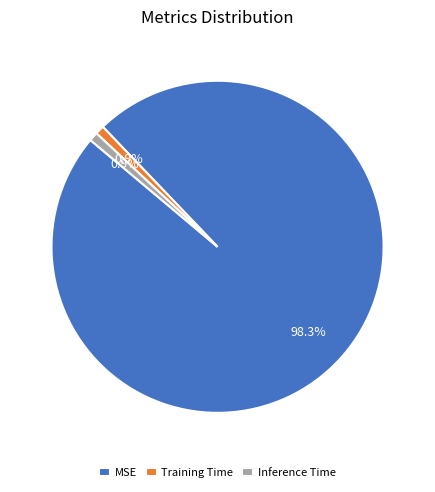

The Training Time slice represents 1% of the pie. True or false?

True